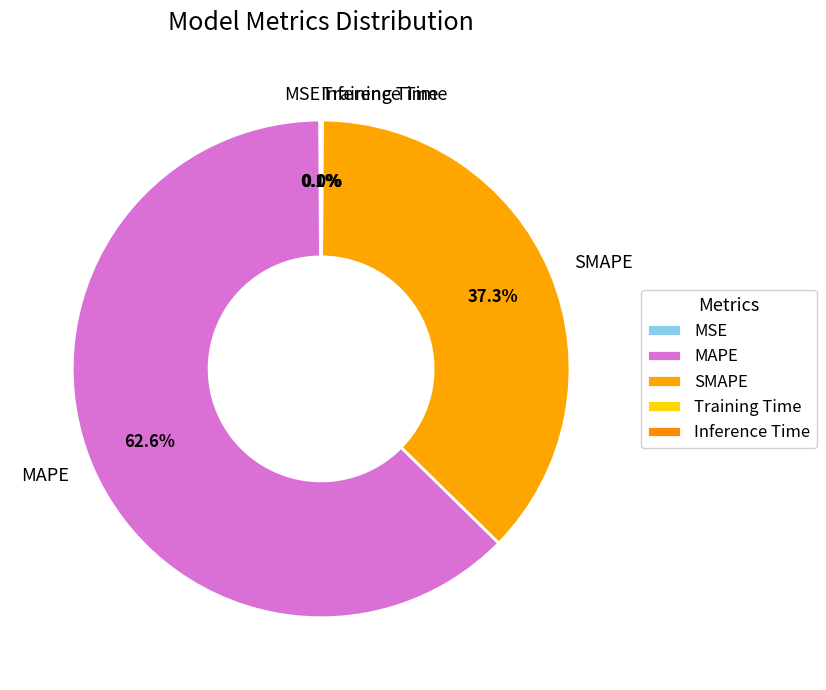

To the nearest percent, what is the average slice percentage?

20%